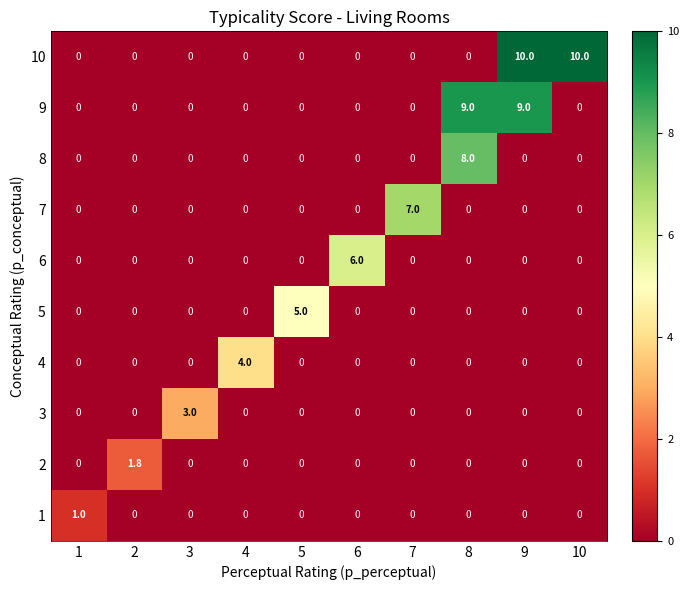

At which label does 5 reach its peak?

5